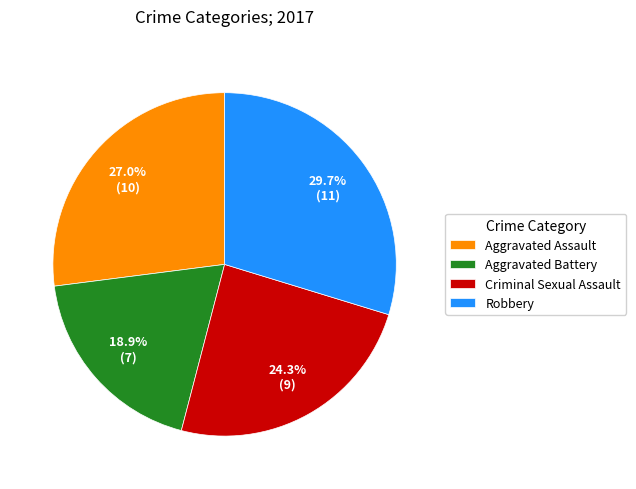

Does Aggravated Assault represent more than half of the total?

No